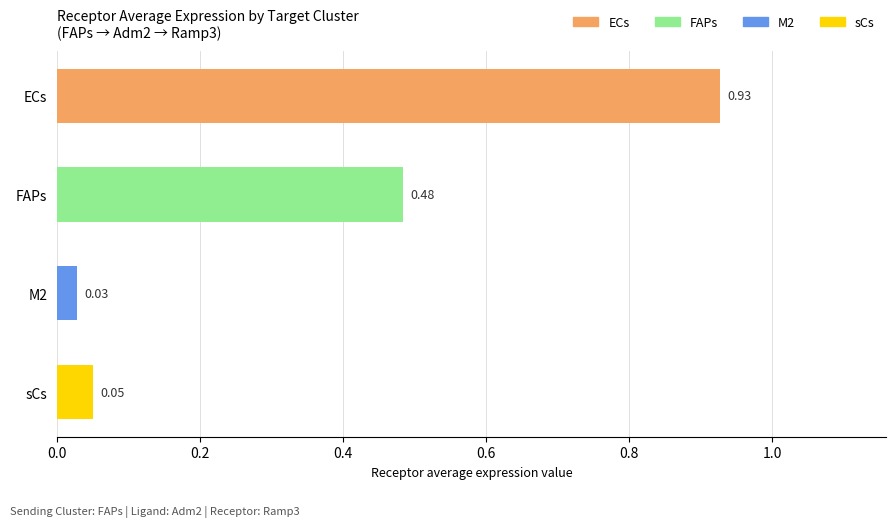

List the labels in order of value, largest first.

ECs, FAPs, sCs, M2